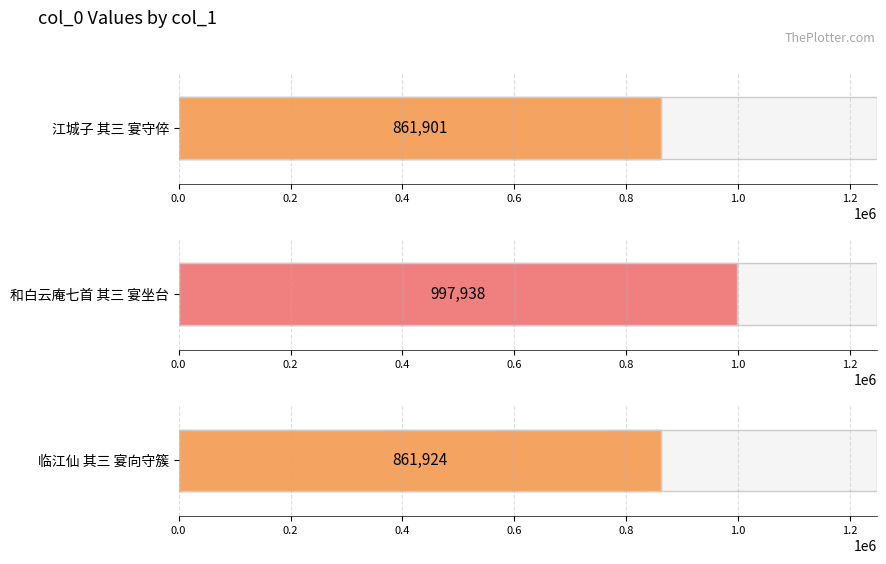

What is the value of the 1st bar from the left?

861901